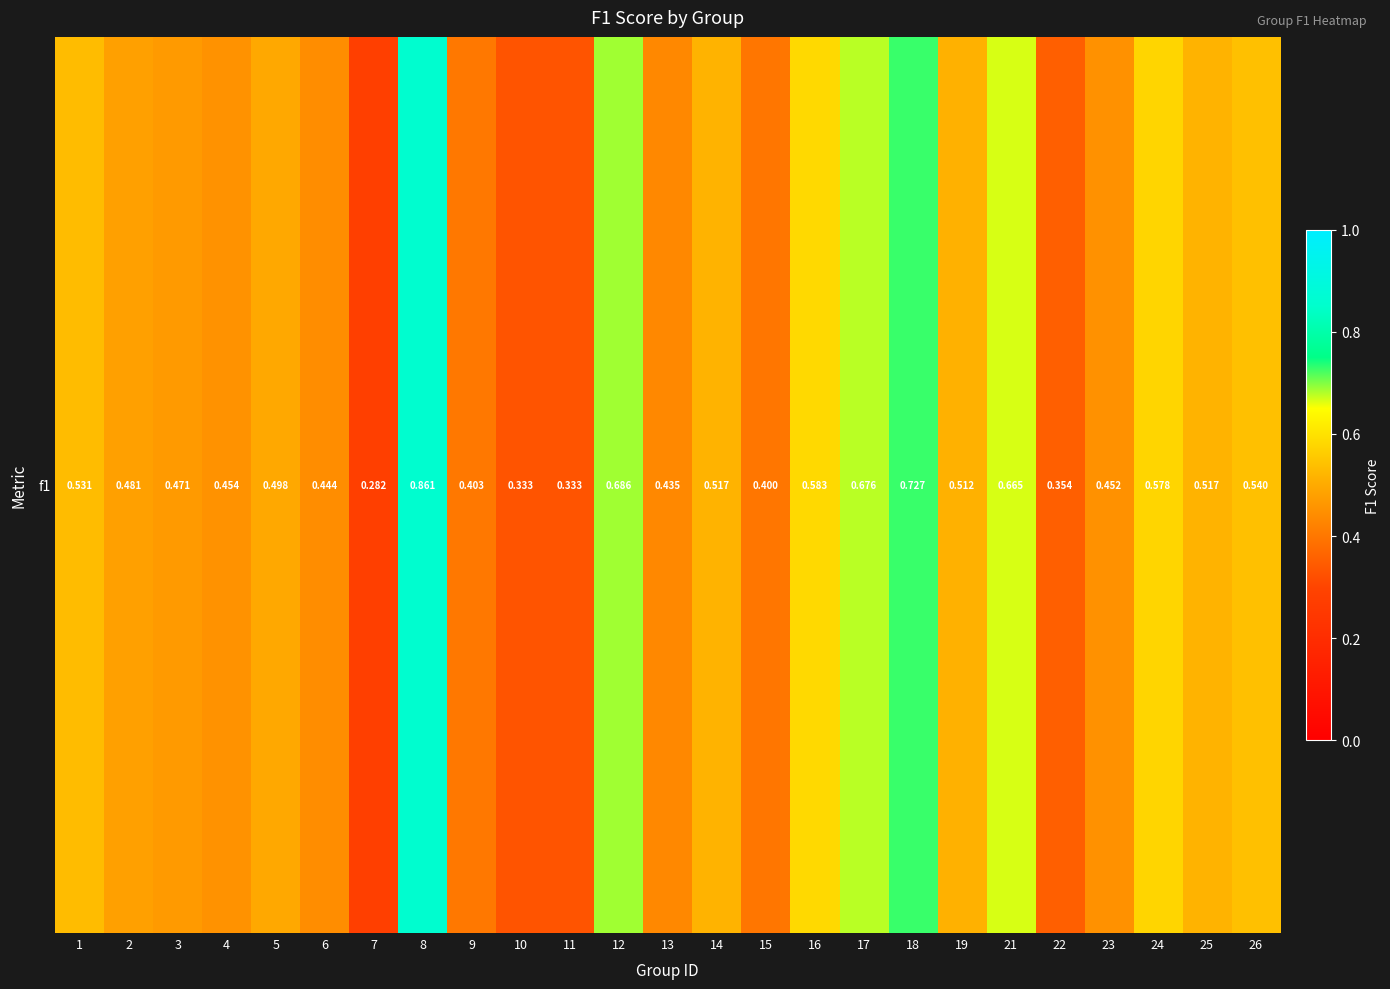

Between 16 and 19, which is larger?

16